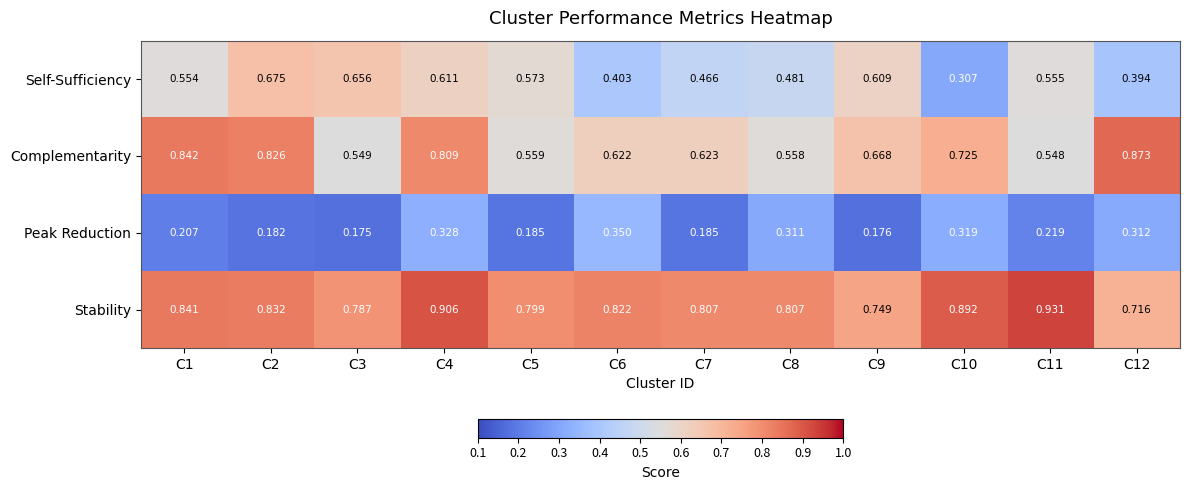

Which series has the largest total across all categories?

Stability